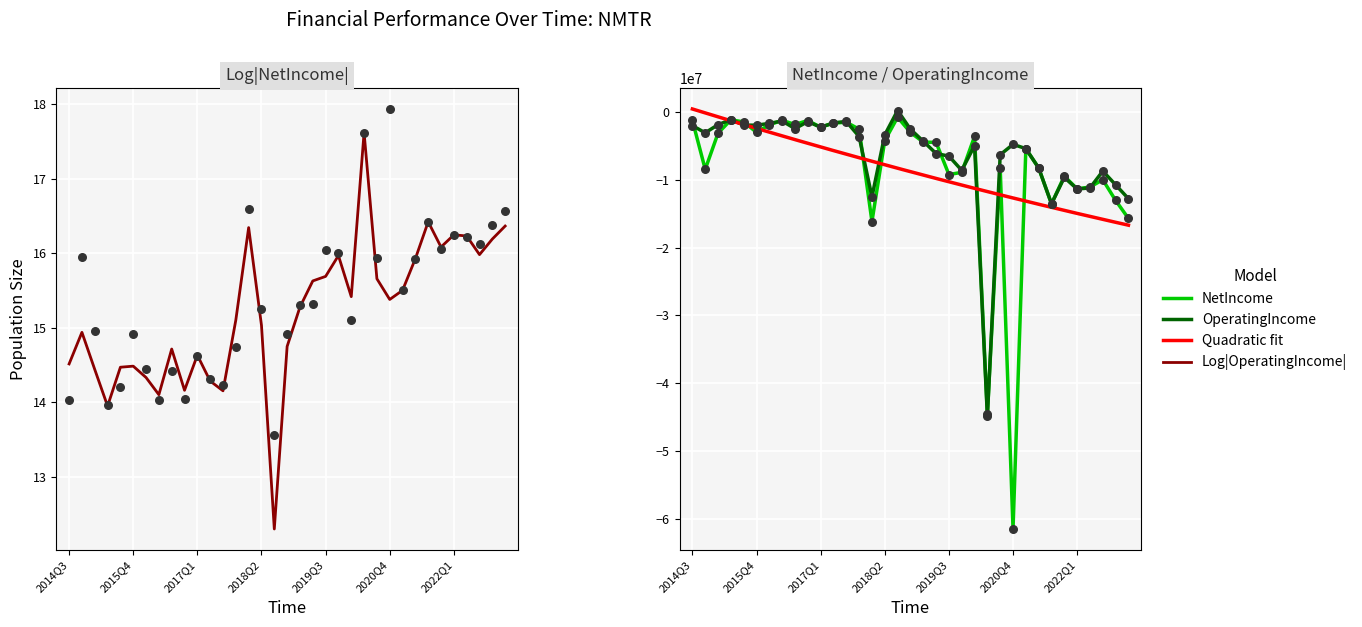

Which series contains the lowest Y value?

NetIncome